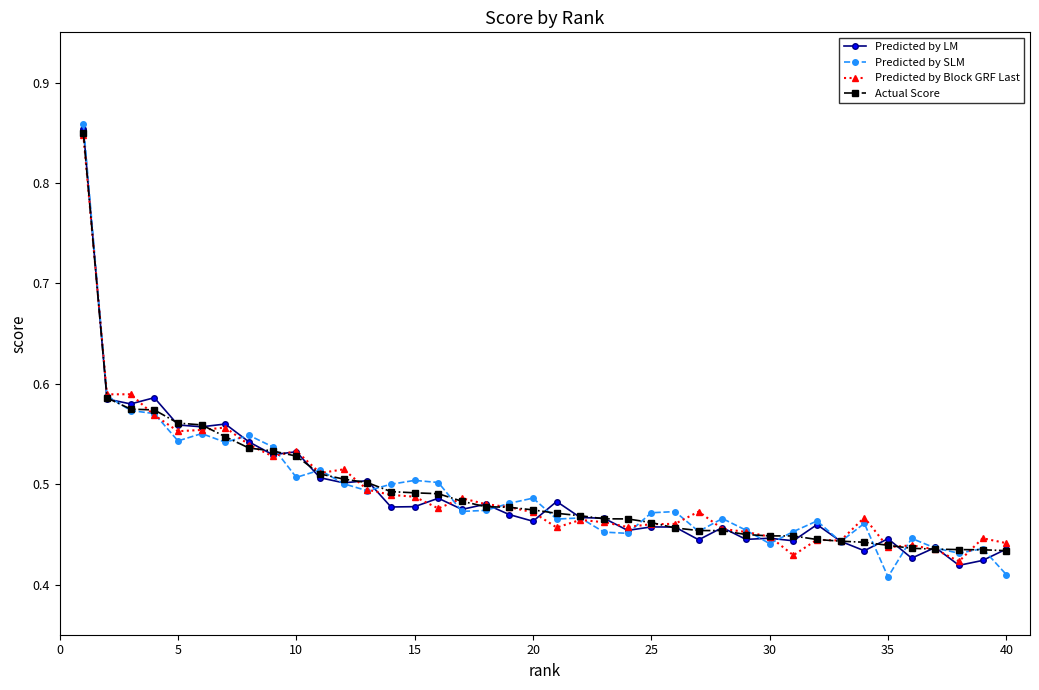

How many Predicted by LM values are between 0 and 1?

40